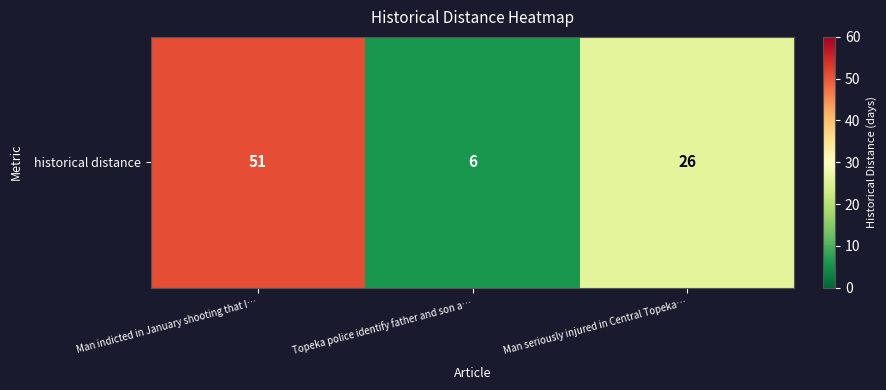

What is the ratio of the value at Topeka police identify father and son a… to the value at Man seriously injured in Central Topeka…?

0.2